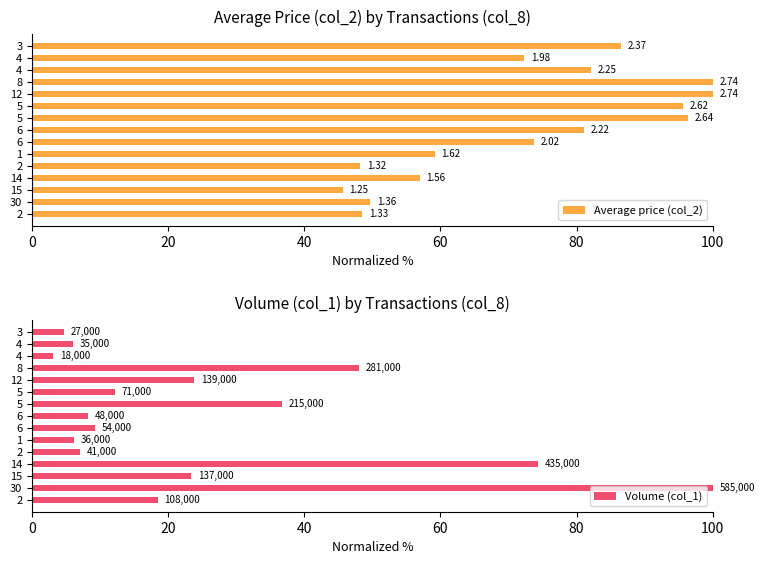

Rank the series by their average value, from lowest to highest.

Volume (col_1), Average price (col_2)